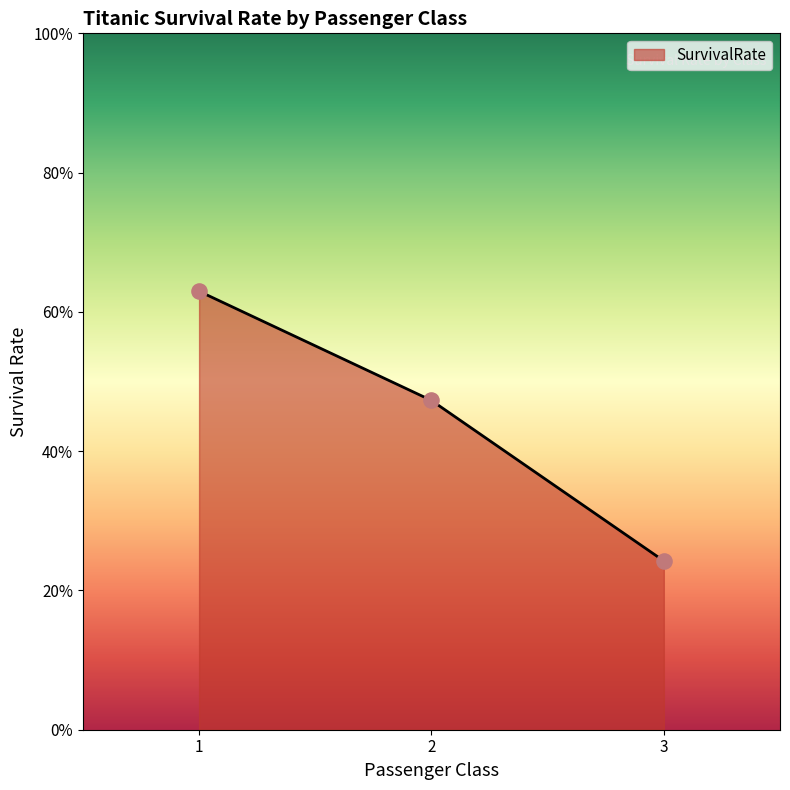

What is the change in value from 1 to 2?

-0.2